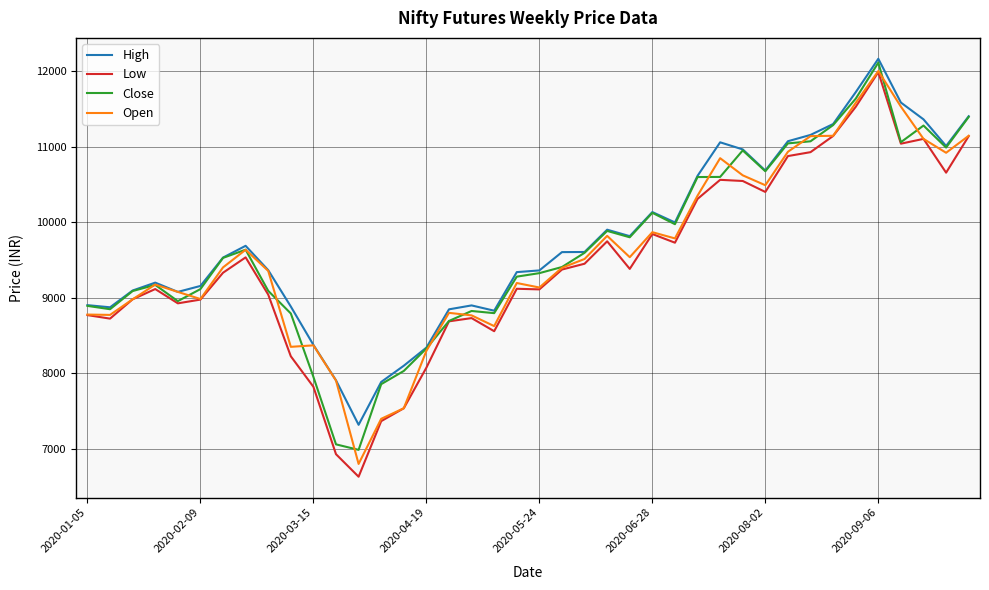

True or false: High and Low cross at least once.

False